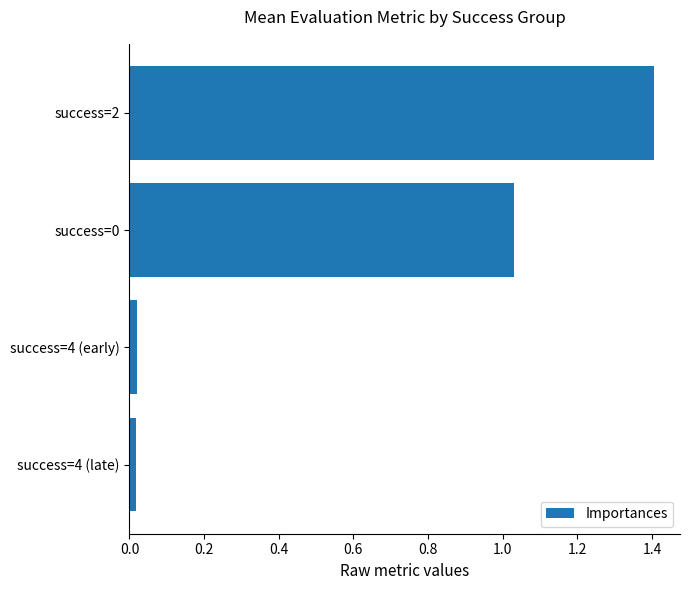

Are the bars grouped side by side (vs. stacked)?

No